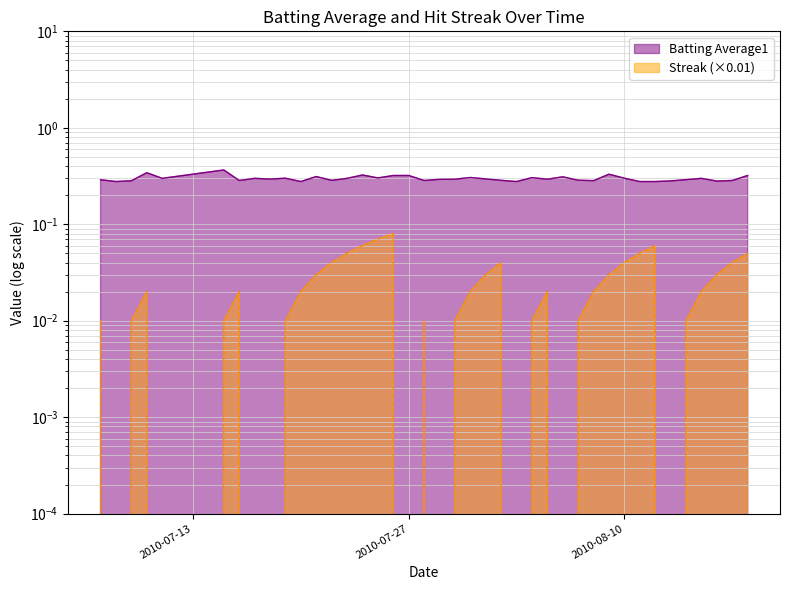

The Batting Average1 series shows 0.5 at 2010-07-25. True or false?

False